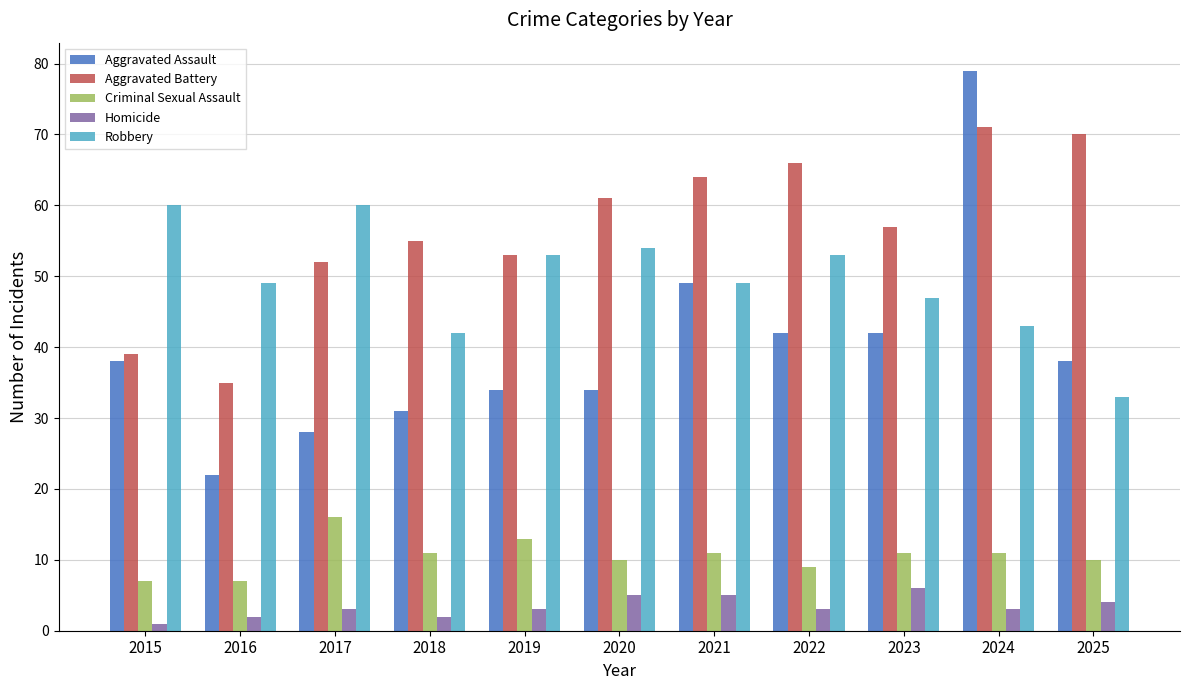

What value does the Robbery series have at 2024, to the nearest 5?

45